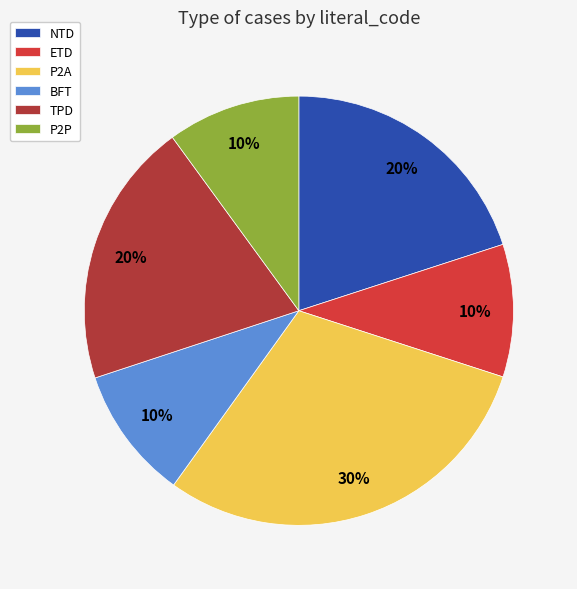

True or false: P2P accounts for 10% of the total.

True